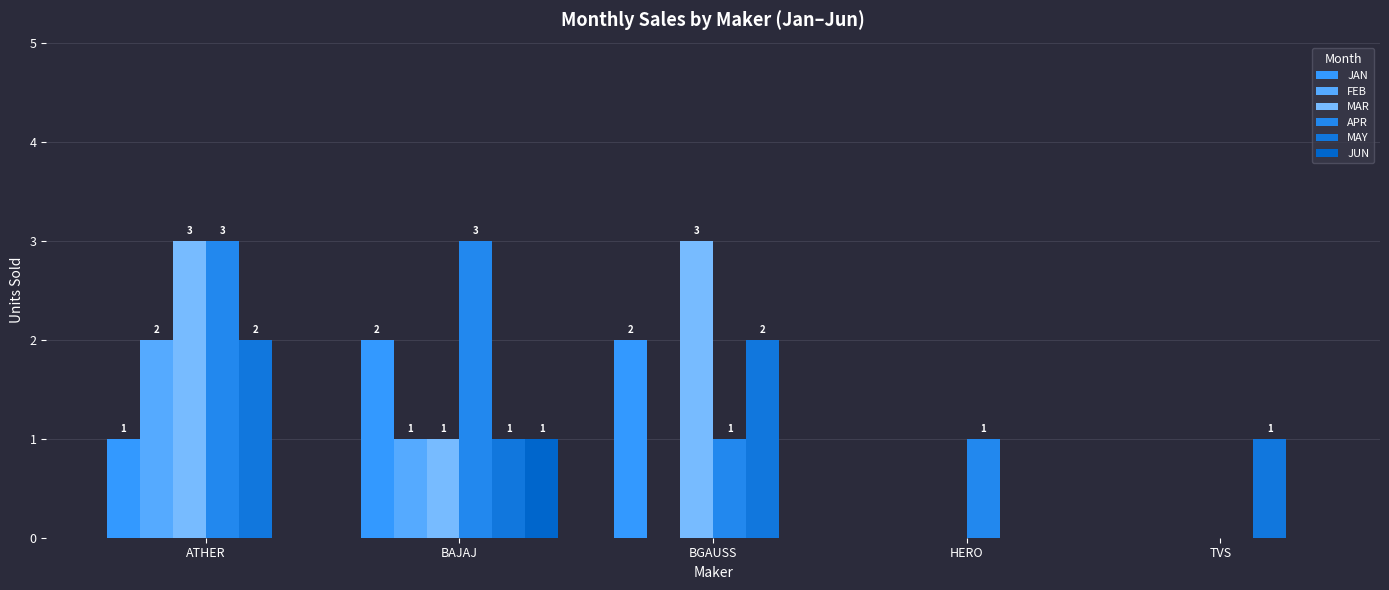

How many groups of bars are there?

5